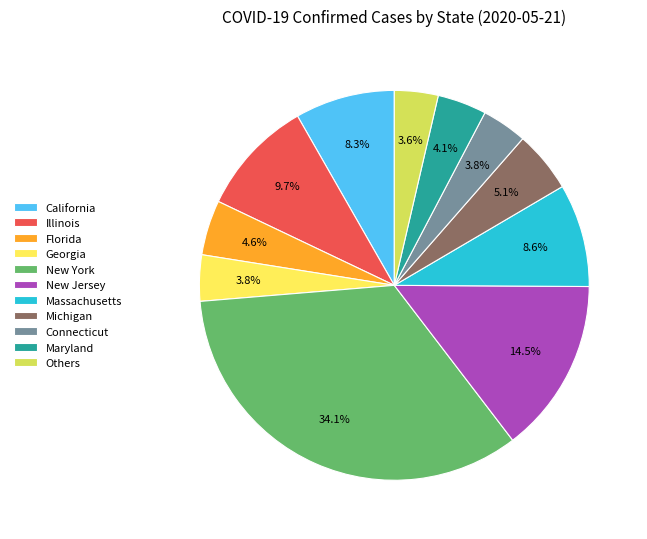

Count the number of slices in the pie.

11